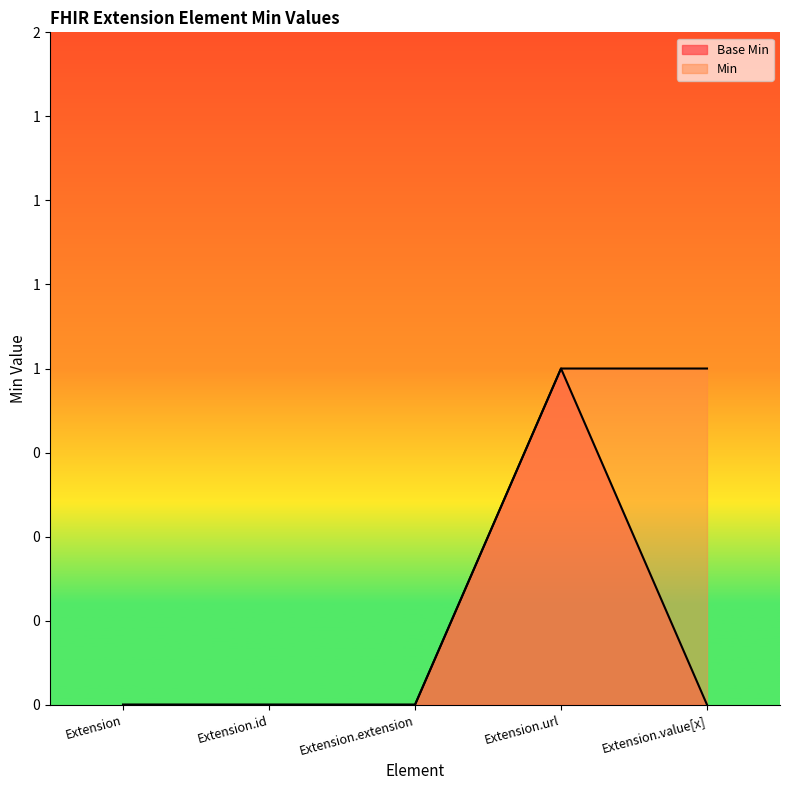

List the series in order of their peak value, highest first.

Base Min, Min